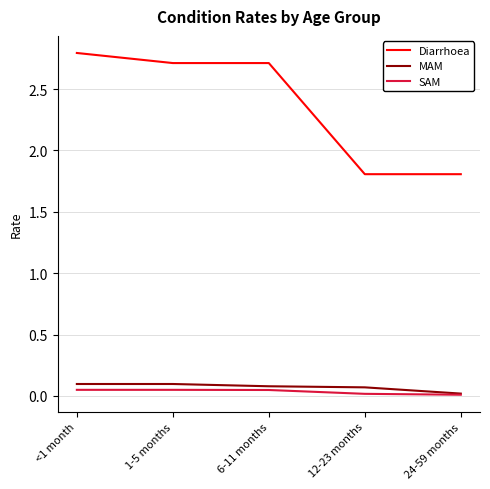

What is the maximum value shown in the chart?

2.8